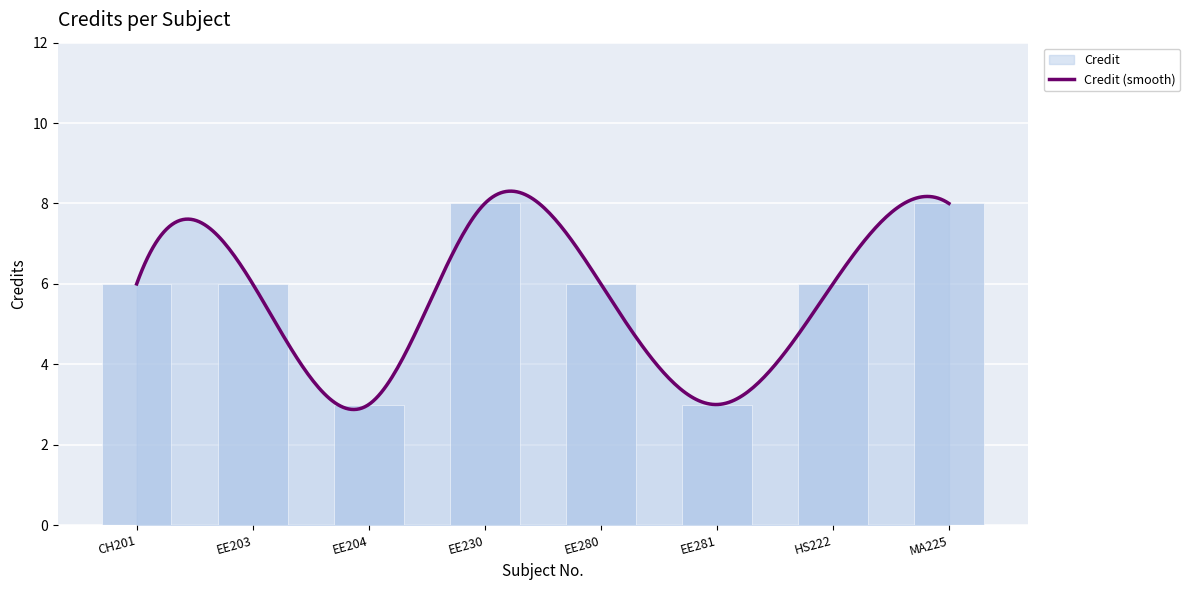

List the labels in order of value, smallest first.

EE204, EE281, CH201, EE203, EE280, HS222, EE230, MA225